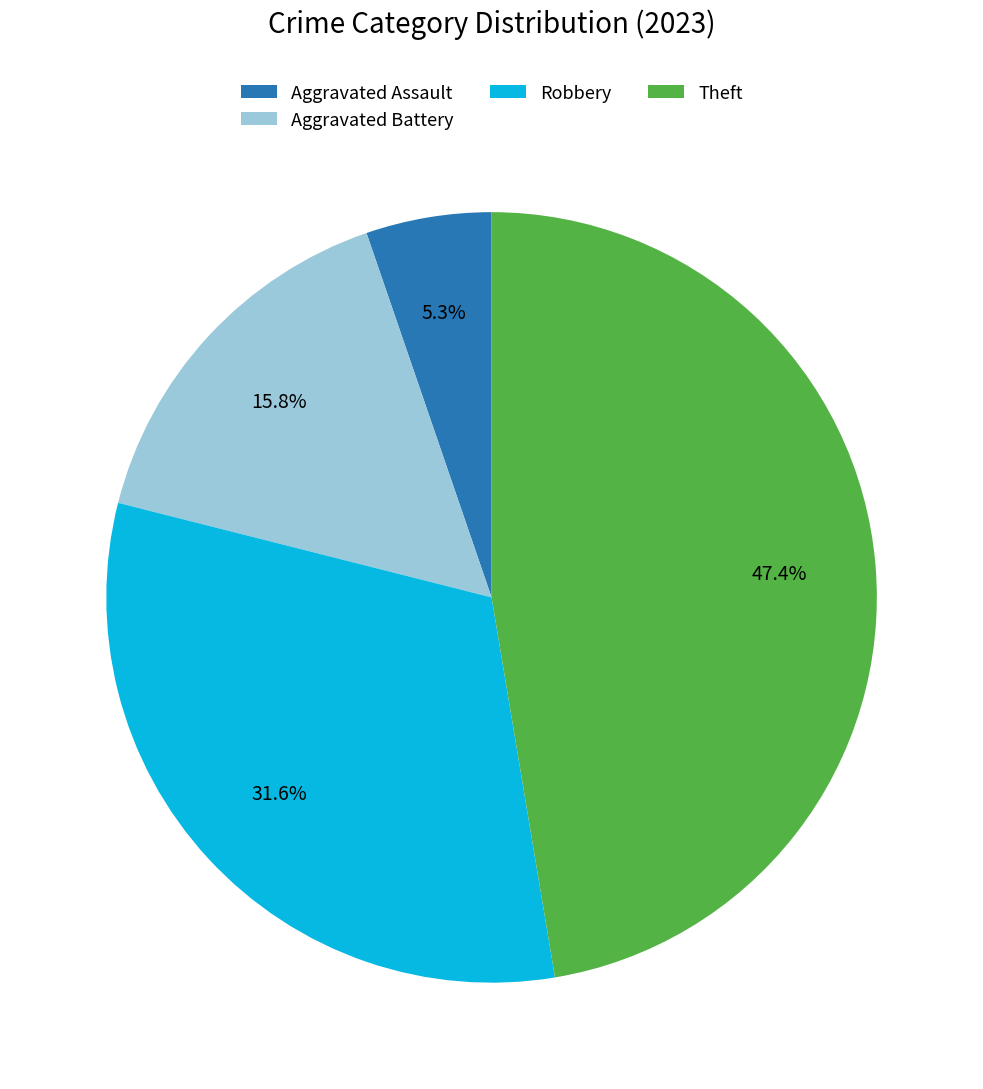

The Theft slice represents 47% of the pie. True or false?

True